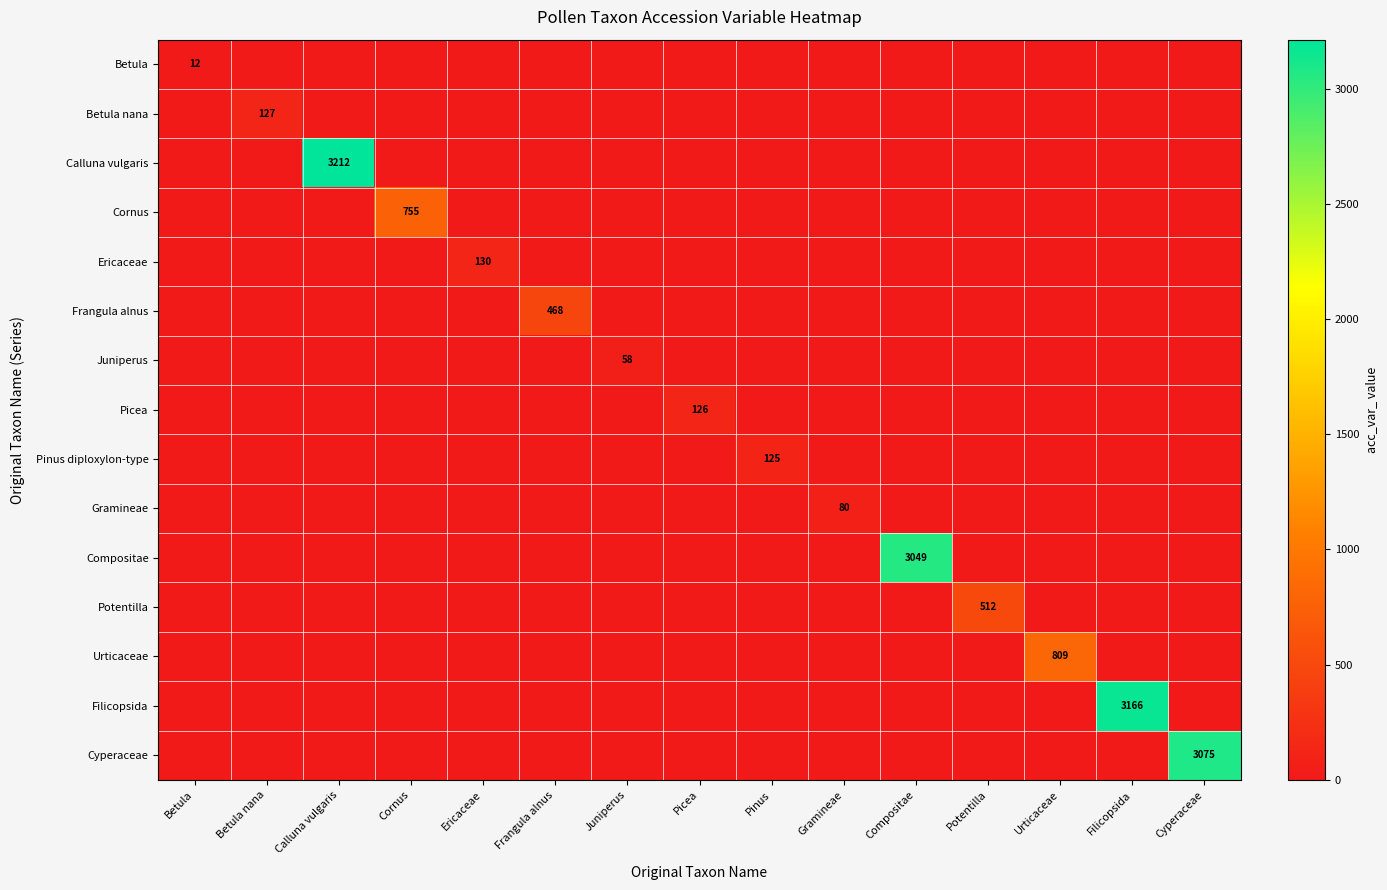

The value of Calluna vulgaris at Calluna vulgaris is 1293. True or false?

False